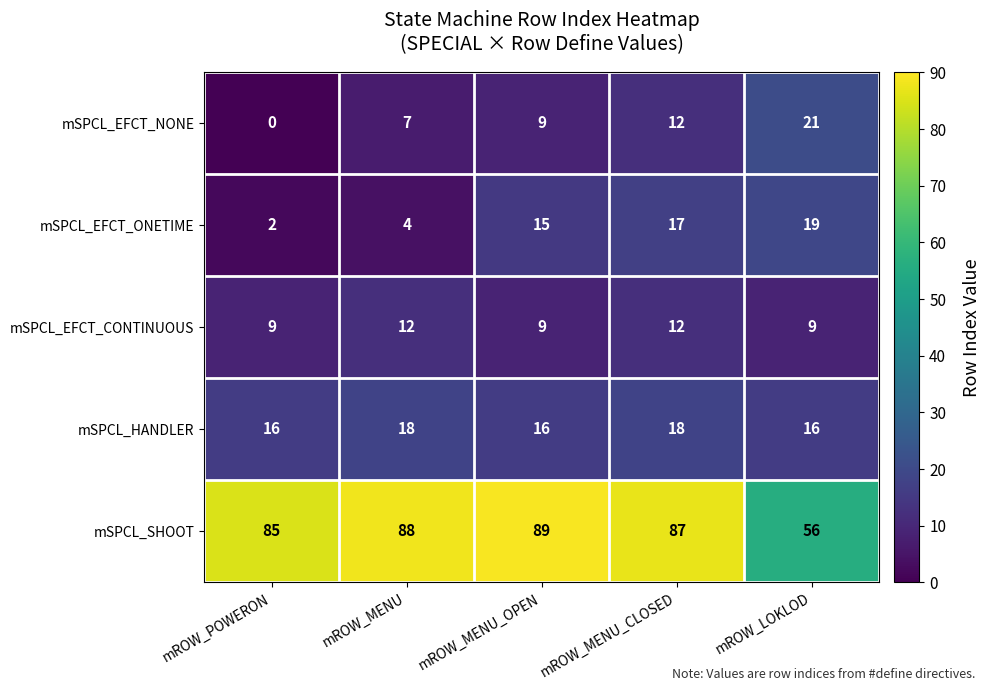

Which series has the largest total across all categories?

mSPCL_SHOOT